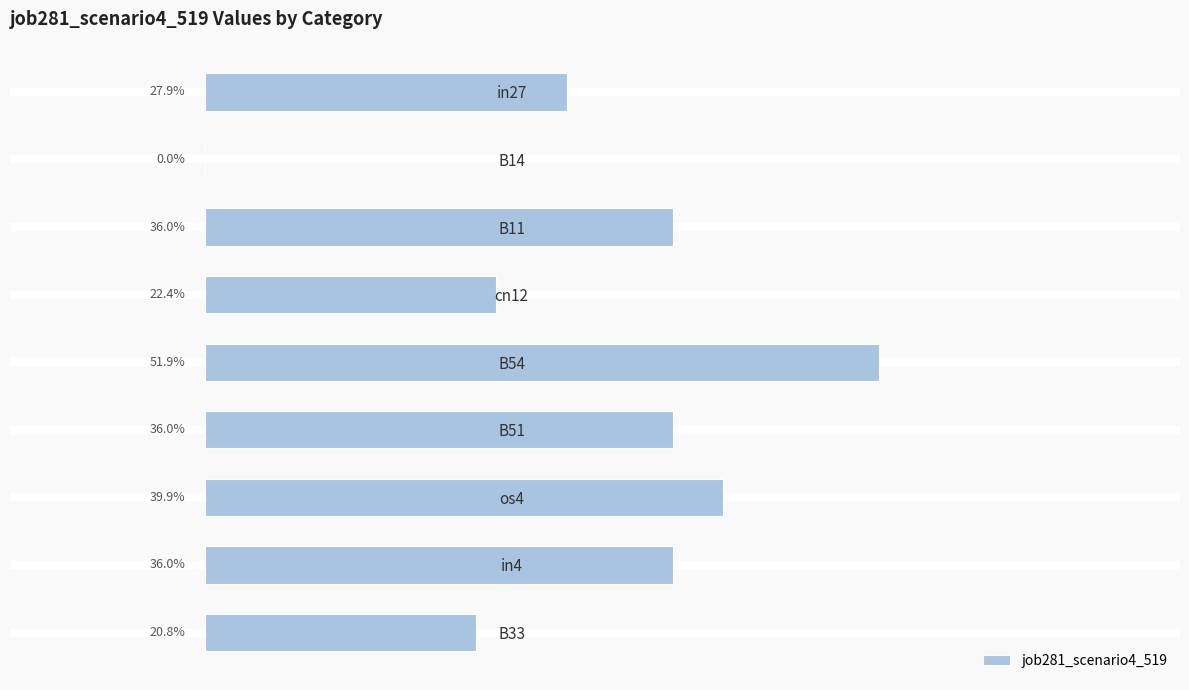

Are the bars horizontal?

Yes